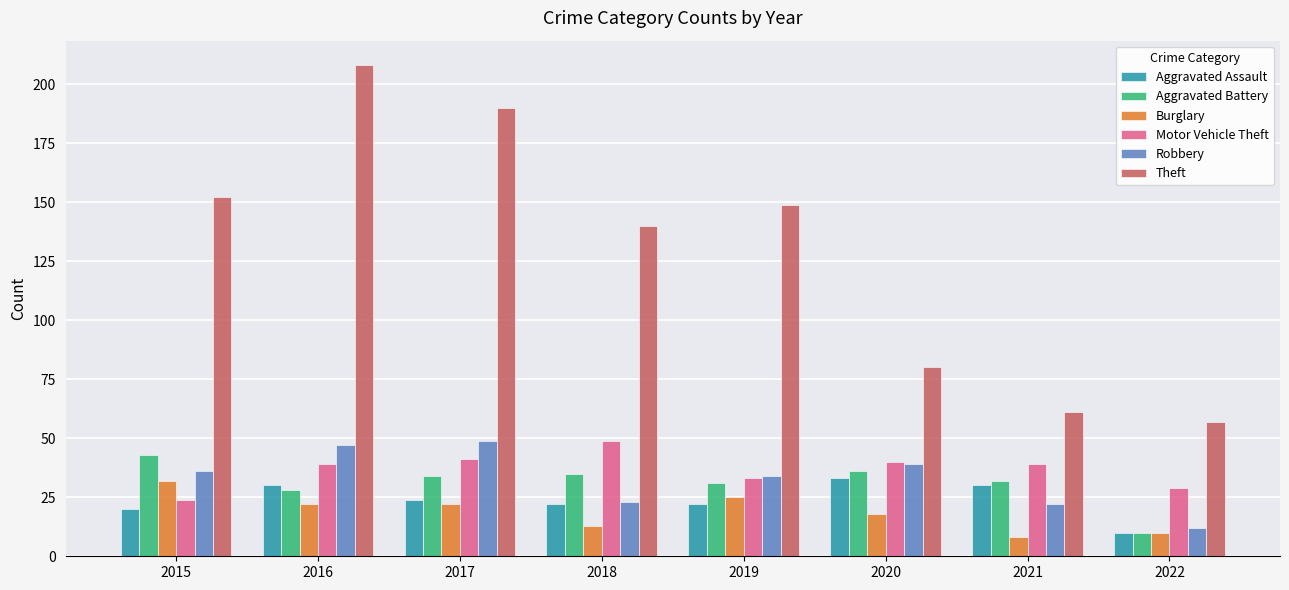

What value does the Aggravated Assault series have at 2022?

10